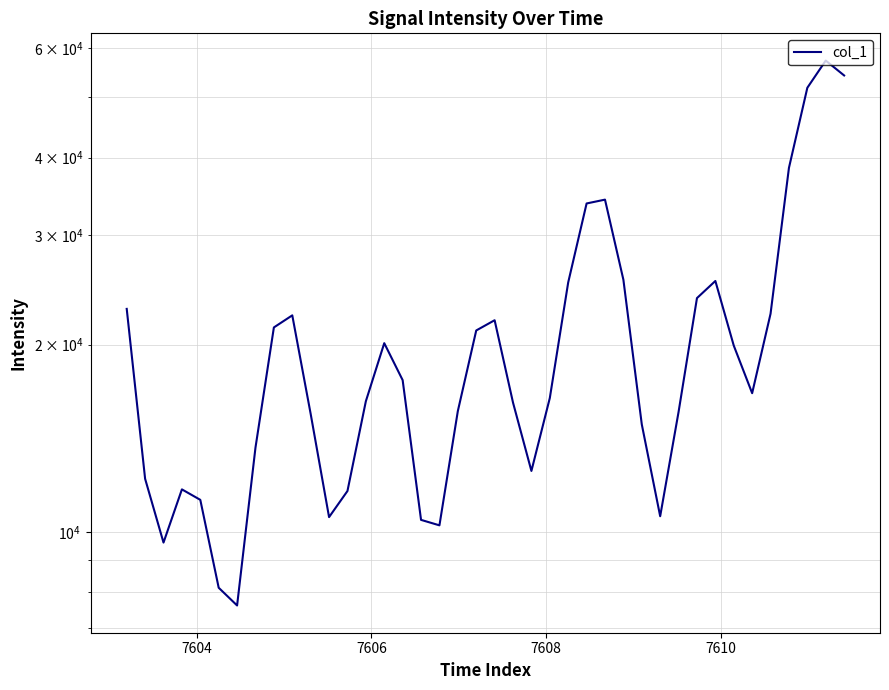

Reading left to right, list all the values displayed in this chart.

22837.6	12170.1	9609.0	11702.1	11256.7	8128.3	7611.4	13663.0	21321.0	22296.9	15476.8	10559.3	11632.0	16220.7	20113.7	17540.6	10451.7	10242.3	15638.6	21082.4	21897.9	16137.9	12529.3	16412.6	25189.2	33747.6	34231.4	25444.6	14889.4	10593.6	15592.4	23768.8	25324.7	19934.4	16710.9	22428.9	38505.4	51808.0	57297.8	54224.1